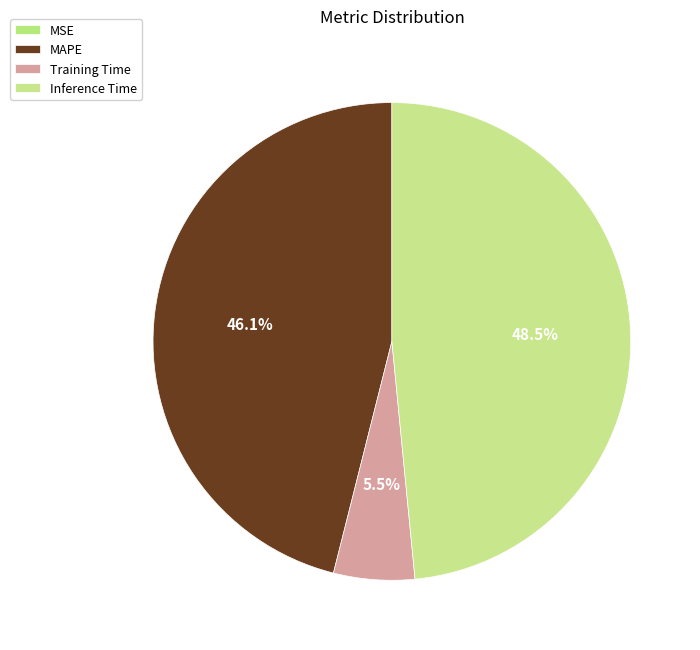

What is the change in value from MSE to MAPE?

+0.9